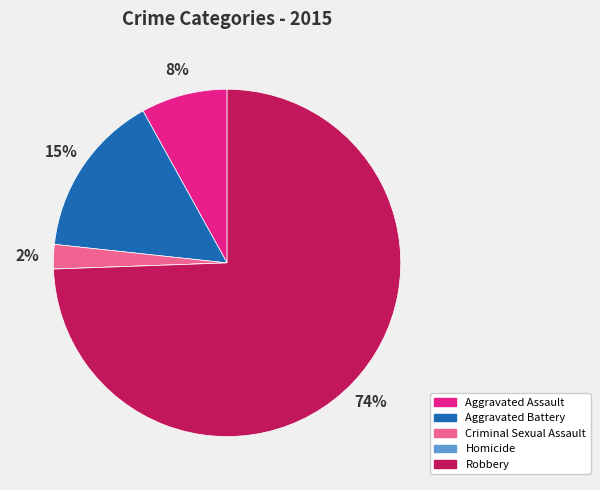

Is there any slice that represents more than half of the pie?

Yes